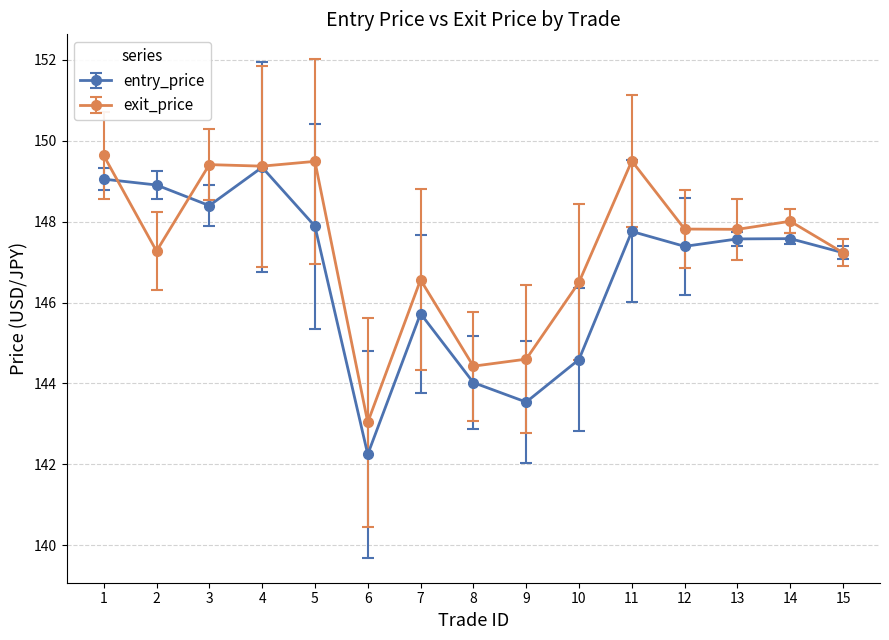

True or false: entry_price and exit_price intersect in this chart.

True